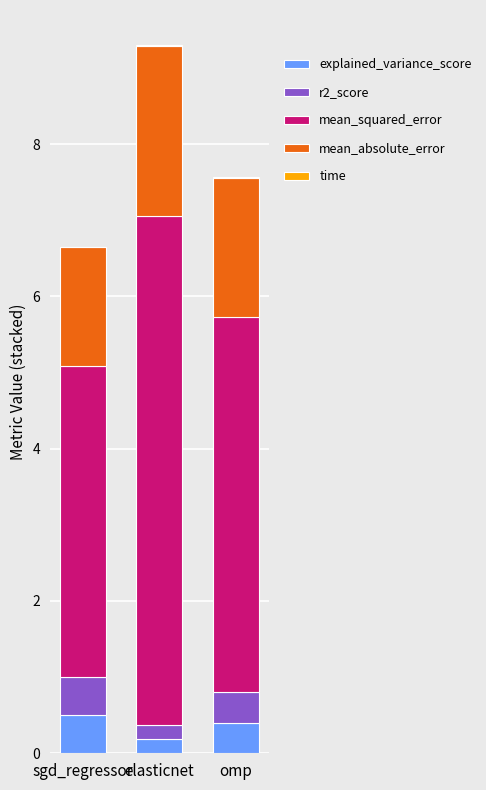

At which category is the sum across all series the highest?

elasticnet